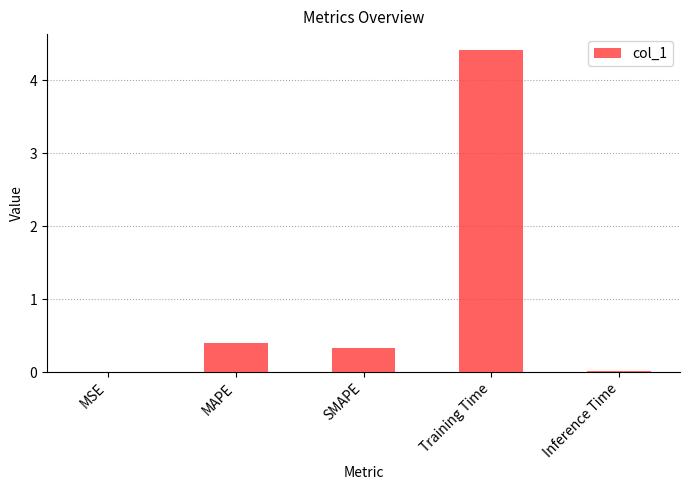

Which has a higher value, SMAPE or MAPE?

MAPE